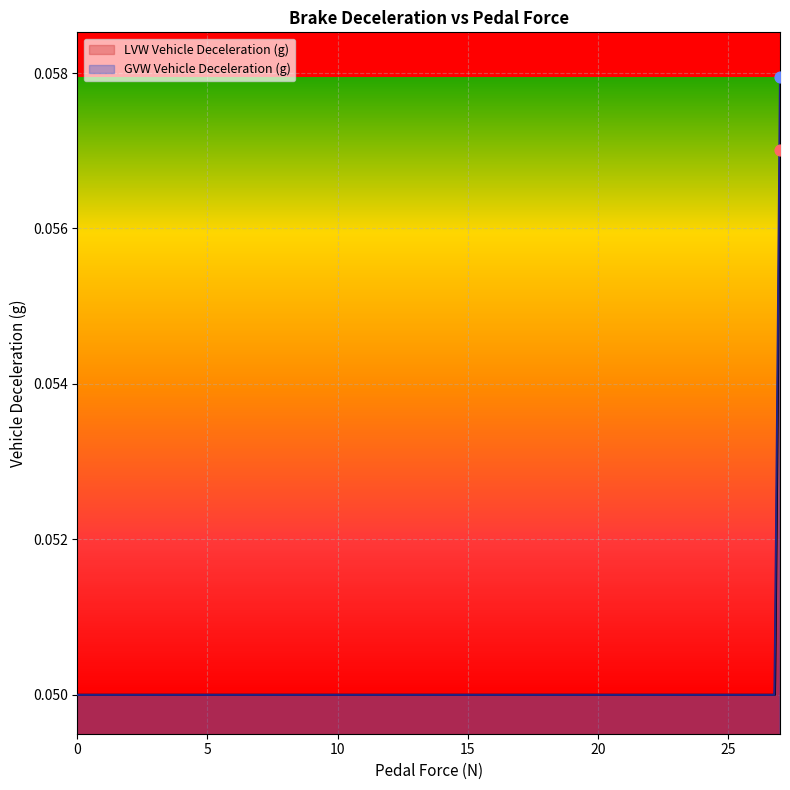

Which series has the largest Y range (max minus min)?

GVW Vehicle Deceleration (g)